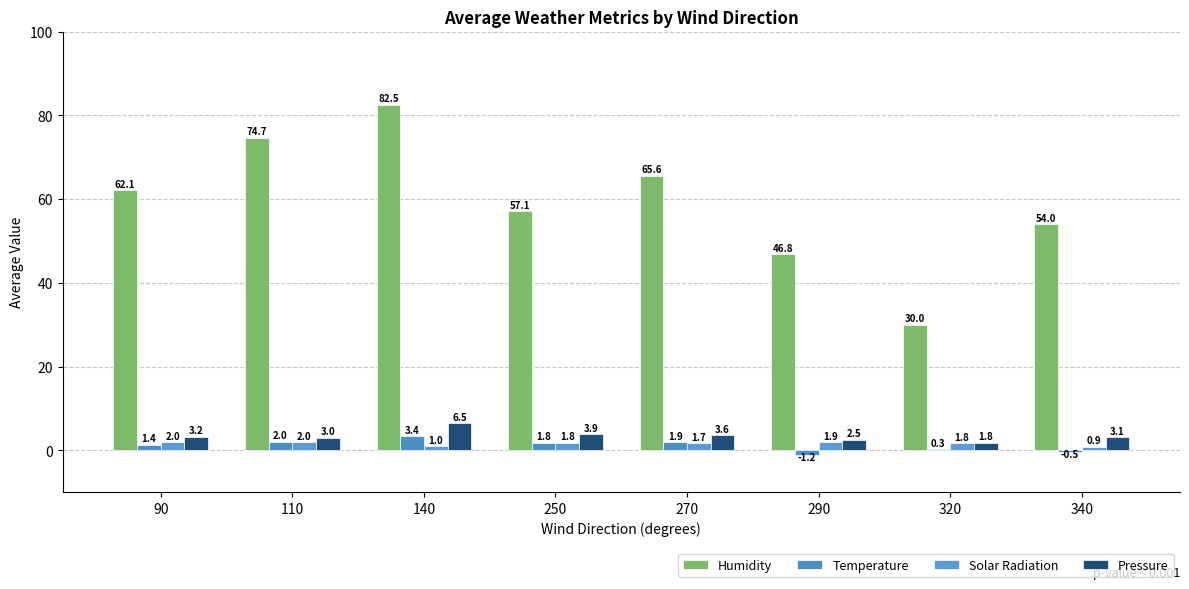

How many data points does each series have?

8